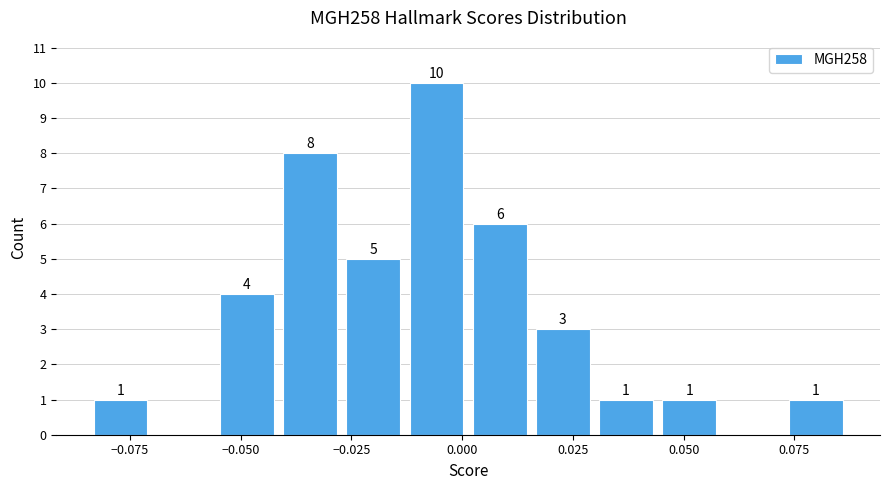

Around what value on the x-axis is the tallest bar? Give the approximate position of its centre, as read against the axis.

-0.005